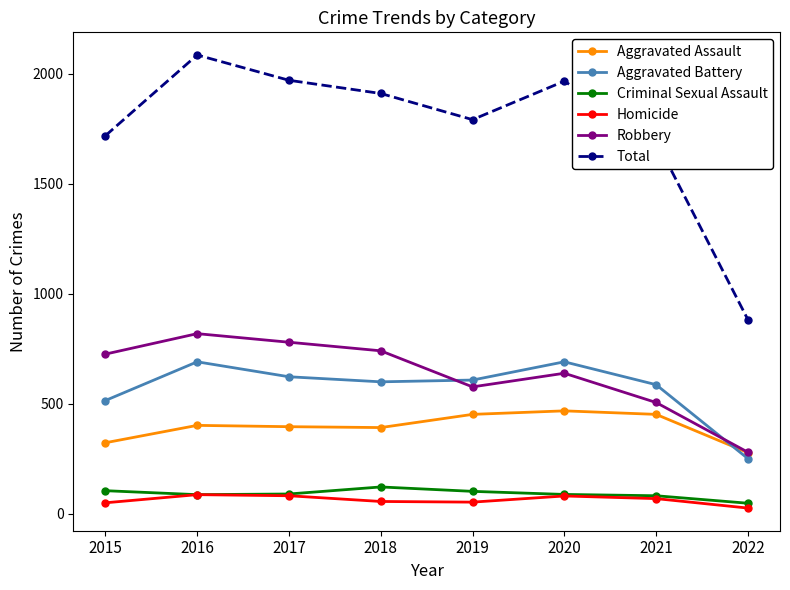

What is the value of the Aggravated Battery point at the 2nd from the left?

691